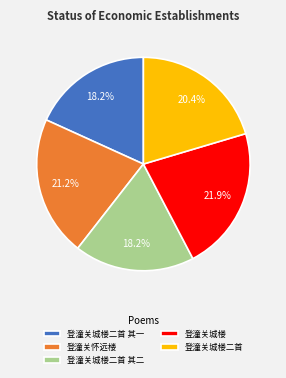

Is there a majority slice in this chart?

No